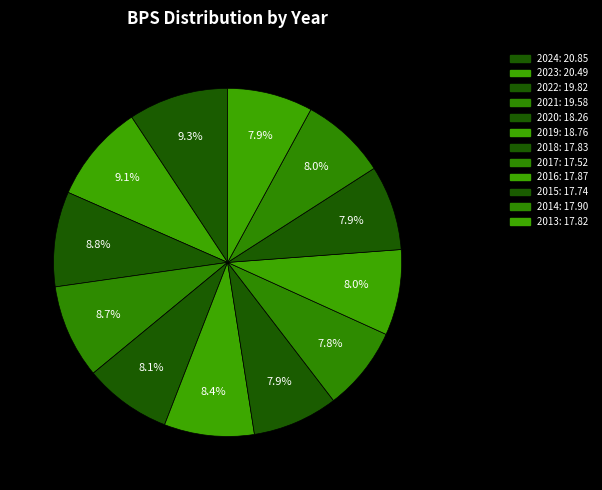

Rank the categories by value from highest to lowest.

2024, 2023, 2022, 2021, 2019, 2020, 2014, 2016, 2018, 2013, 2015, 2017